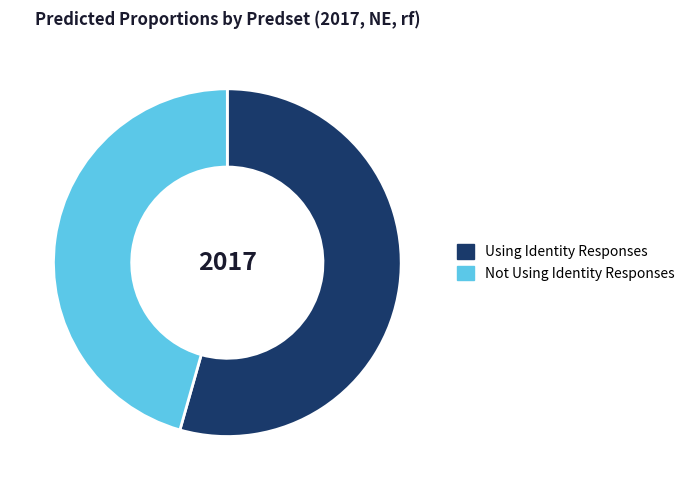

What is the majority slice?

Using Identity Responses